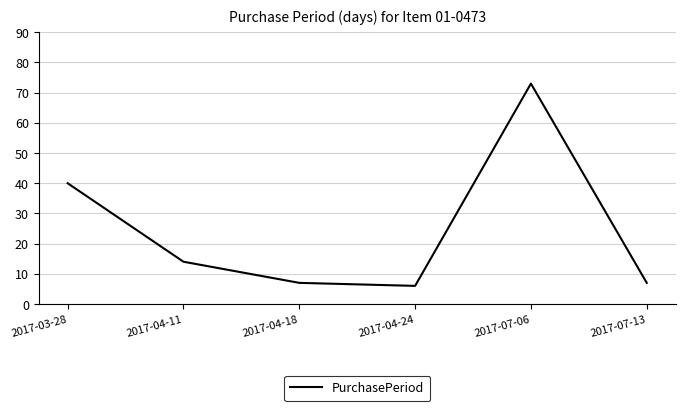

Is it true that the value at 2017-04-11 is 21?

False